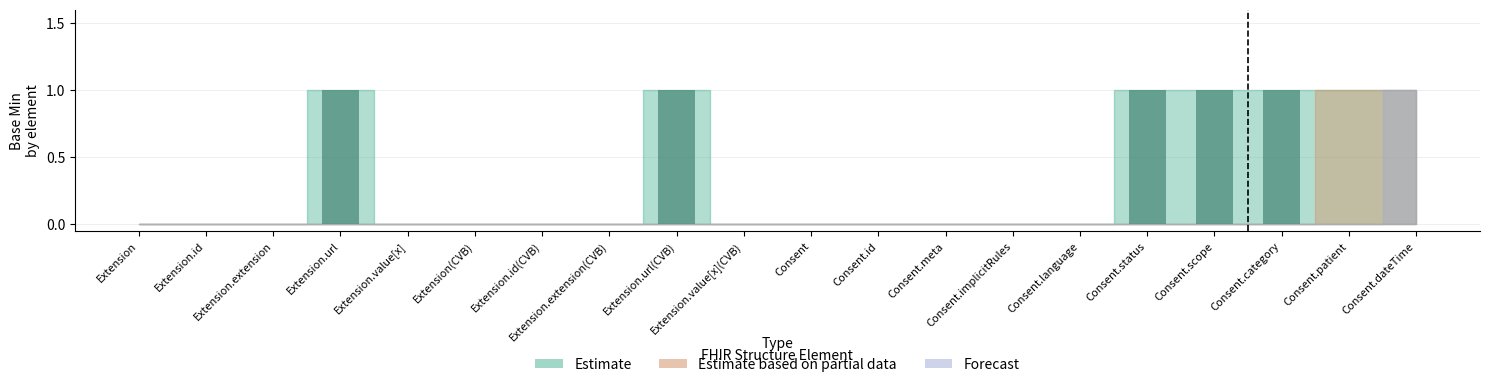

What is the value of the Estimate bar at the 20th from the left?

1